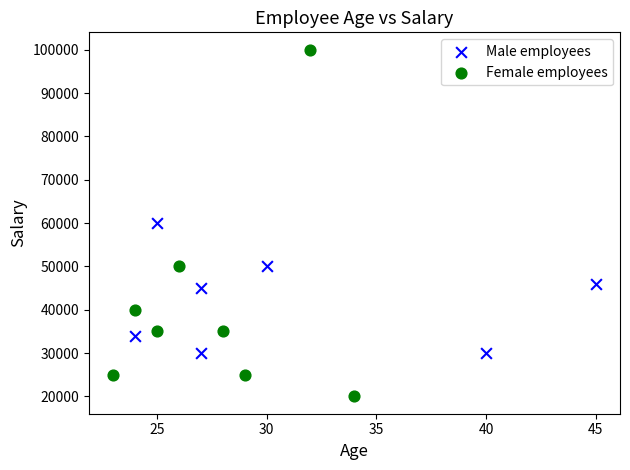

Which series reaches the minimum Y coordinate?

Female employees